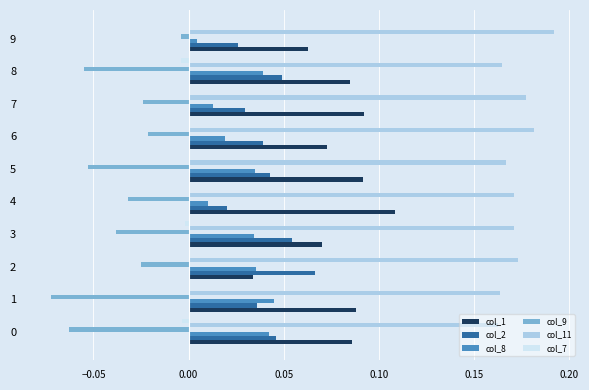

At which label does col_11 reach its peak?

9